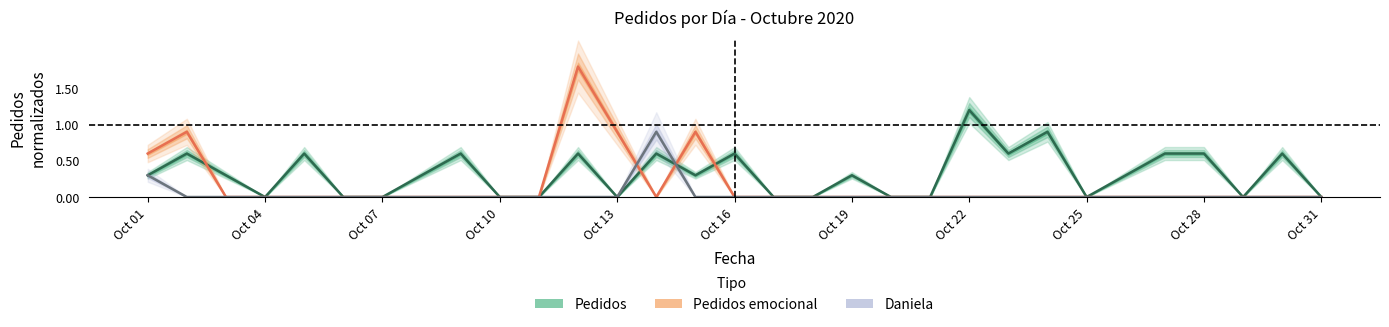

What is the maximum value for Daniela?

0.9